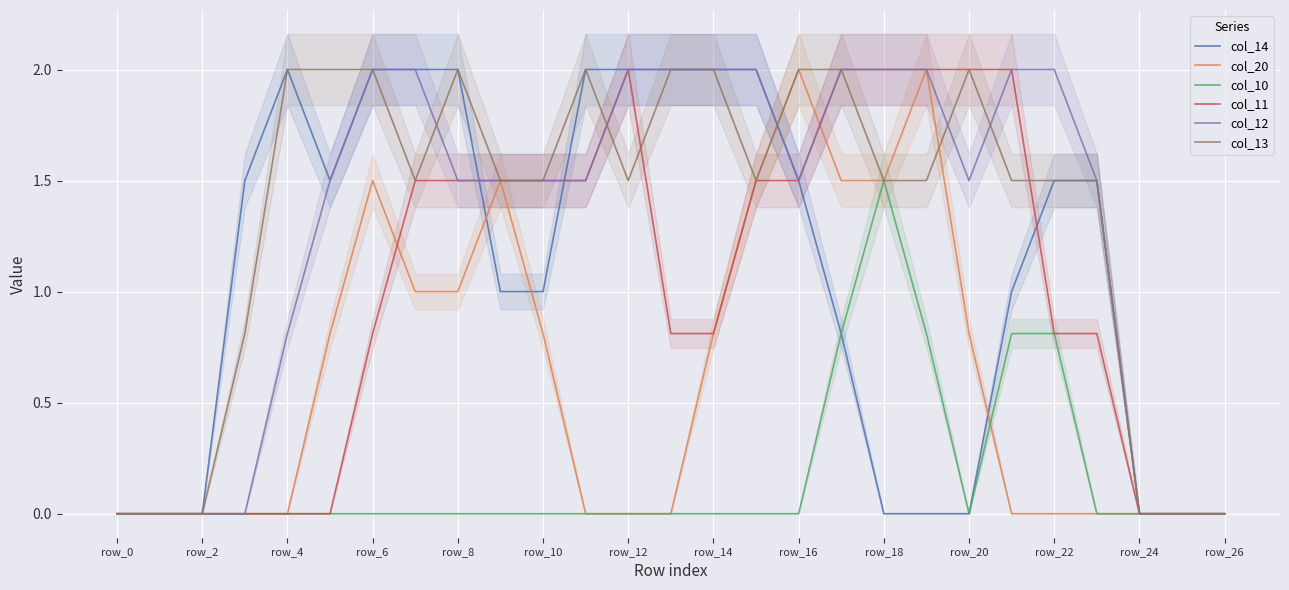

Is it true that col_12 equals 2.0 at row_6?

True